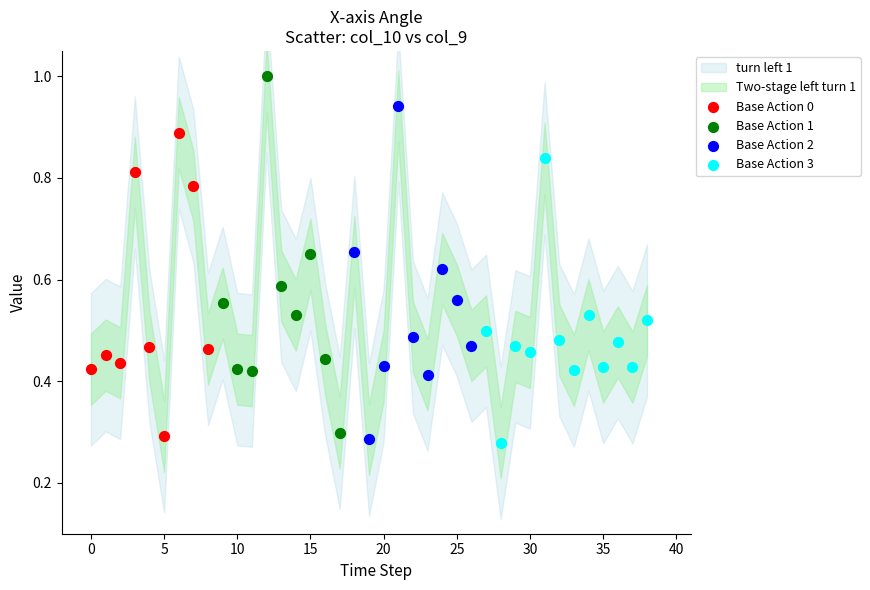

Which series has the largest Y range (max minus min)?

Base Action 1